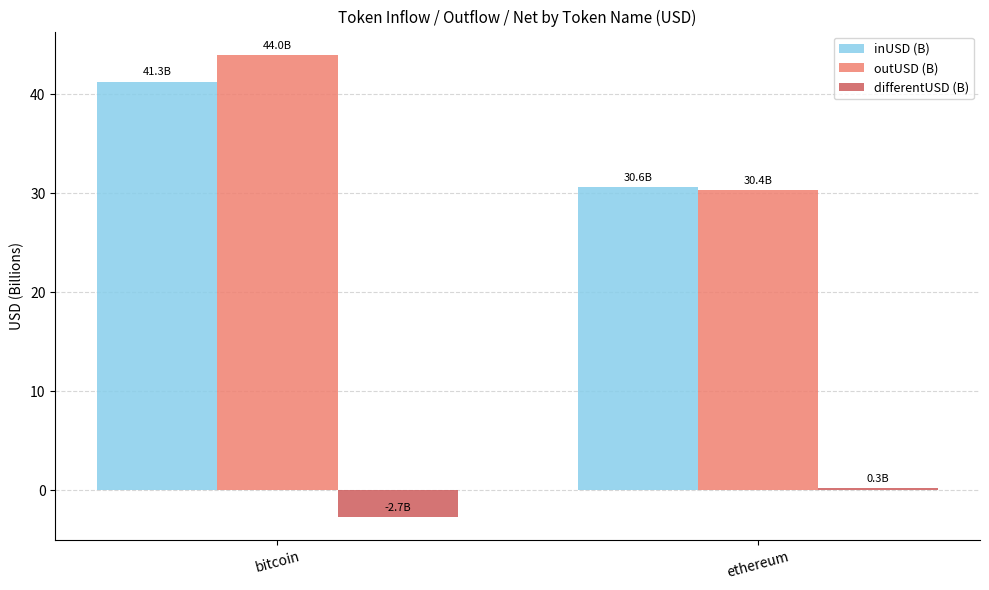

How many bars are there in each group?

3